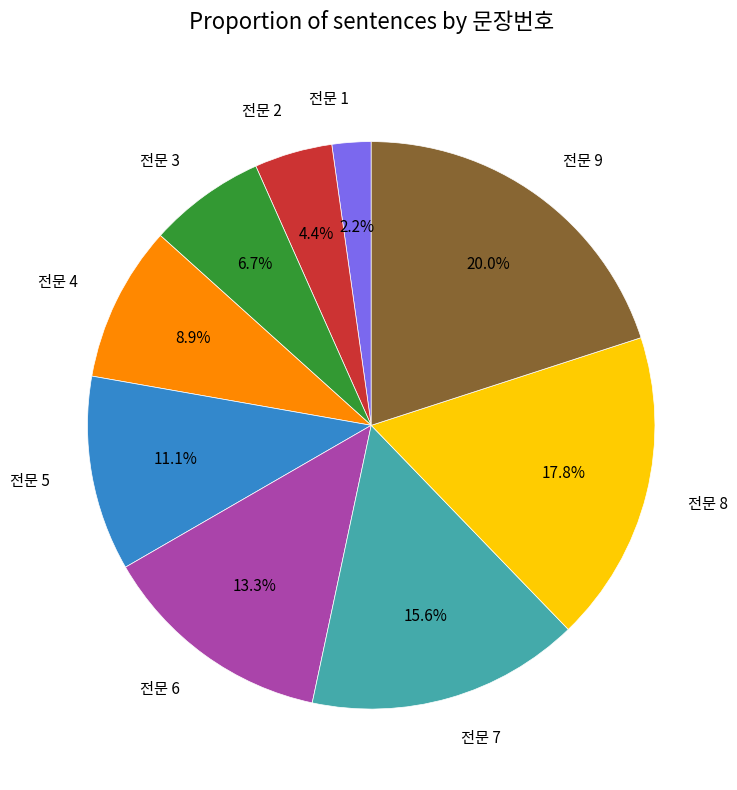

To the nearest percent, what is the difference between the largest and smallest slice percentages?

18%